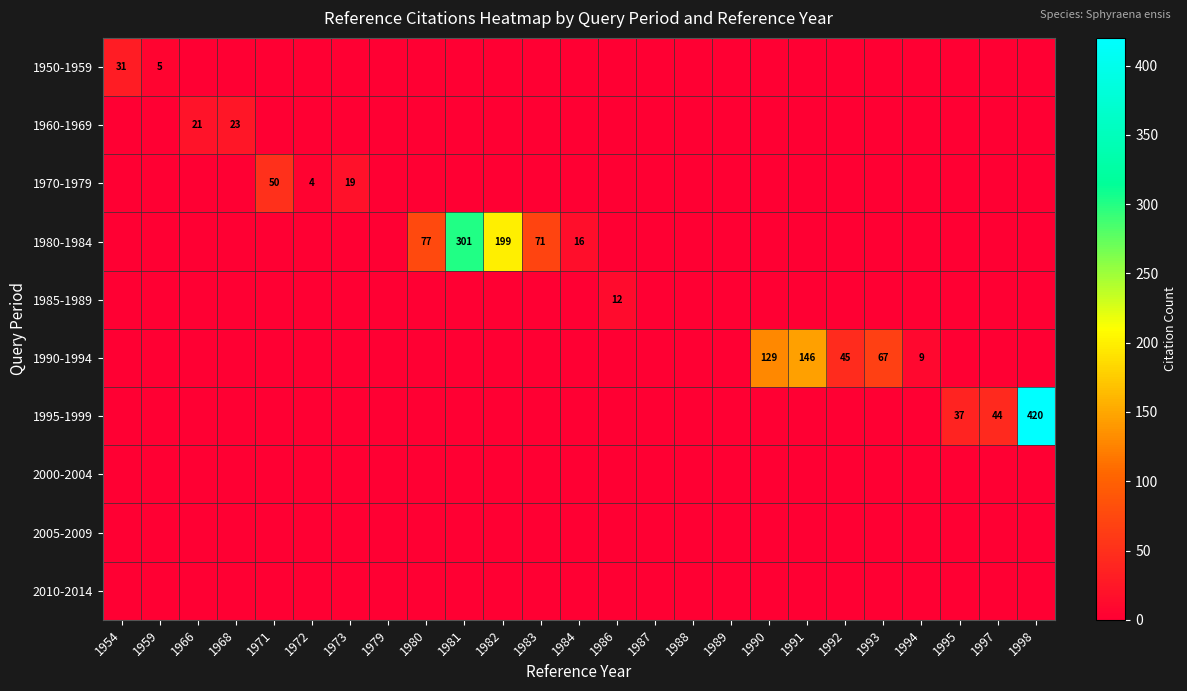

The value of 1980-1984 at 1982 is 48. True or false?

False